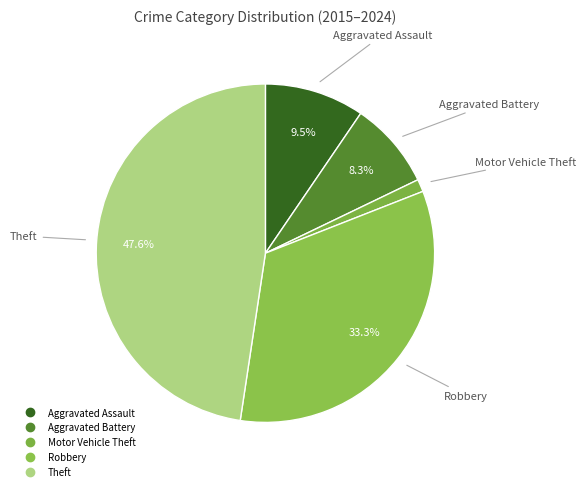

Which category has the smallest portion of the pie?

Motor Vehicle Theft